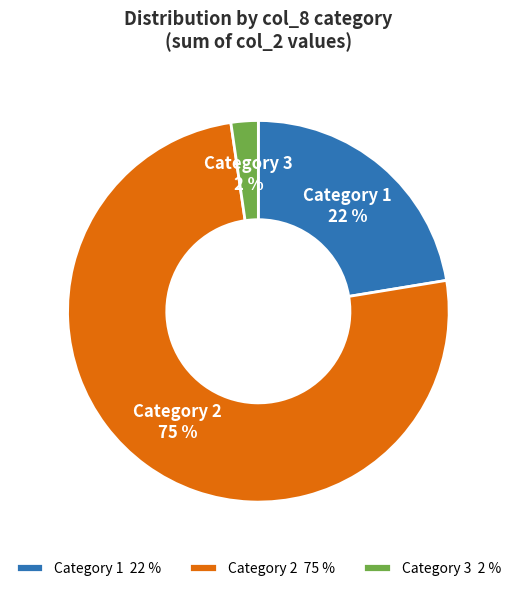

Is it true that Category 2 is 75% of the pie?

True